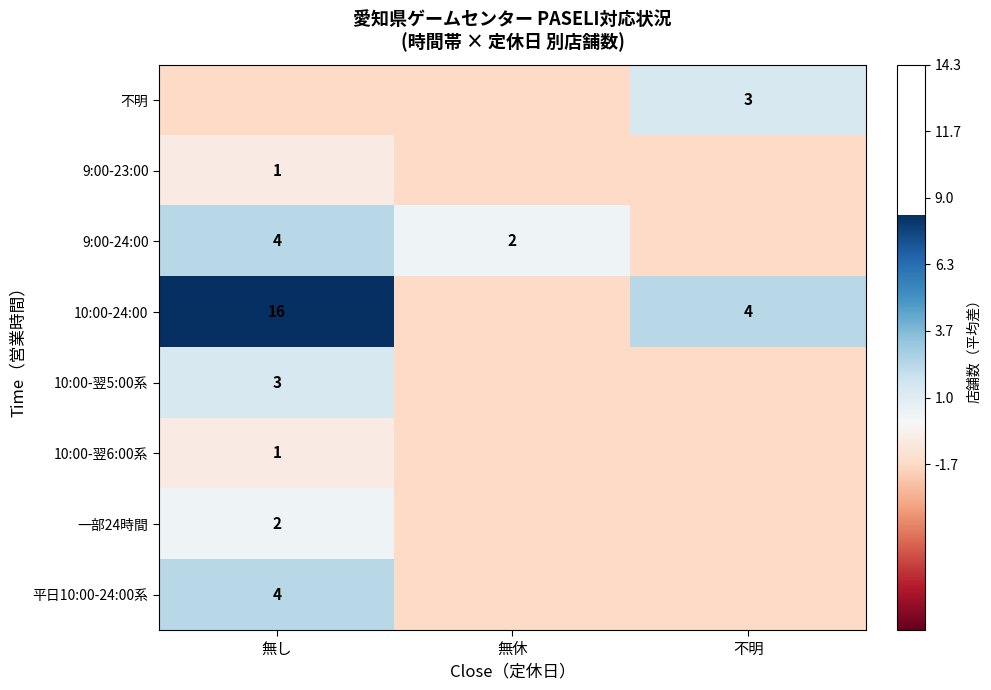

What is the spread (max minus min) of values at 無し?

16.0